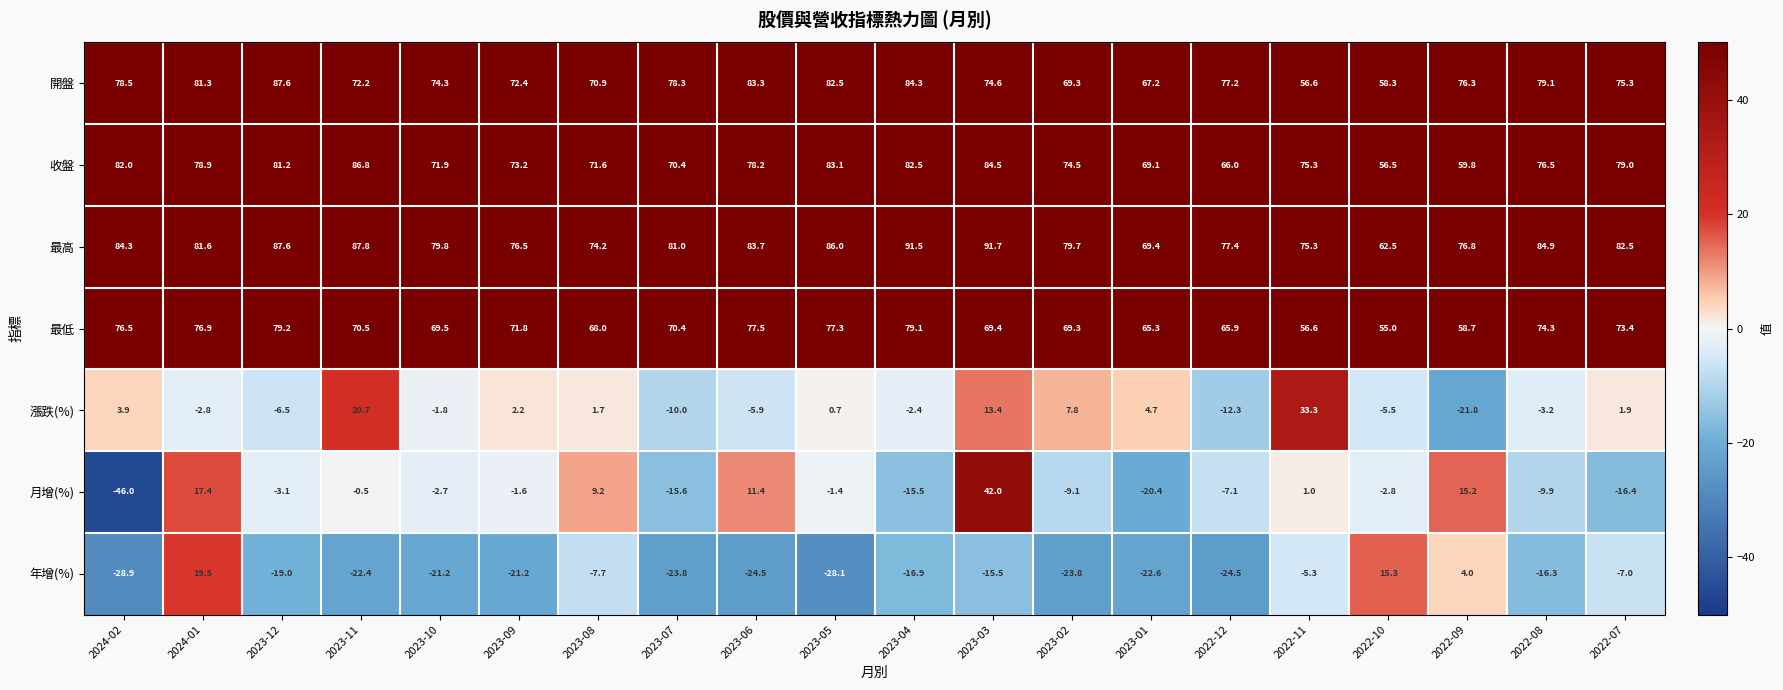

What is the spread (max minus min) of values at 2023-05?

114.1